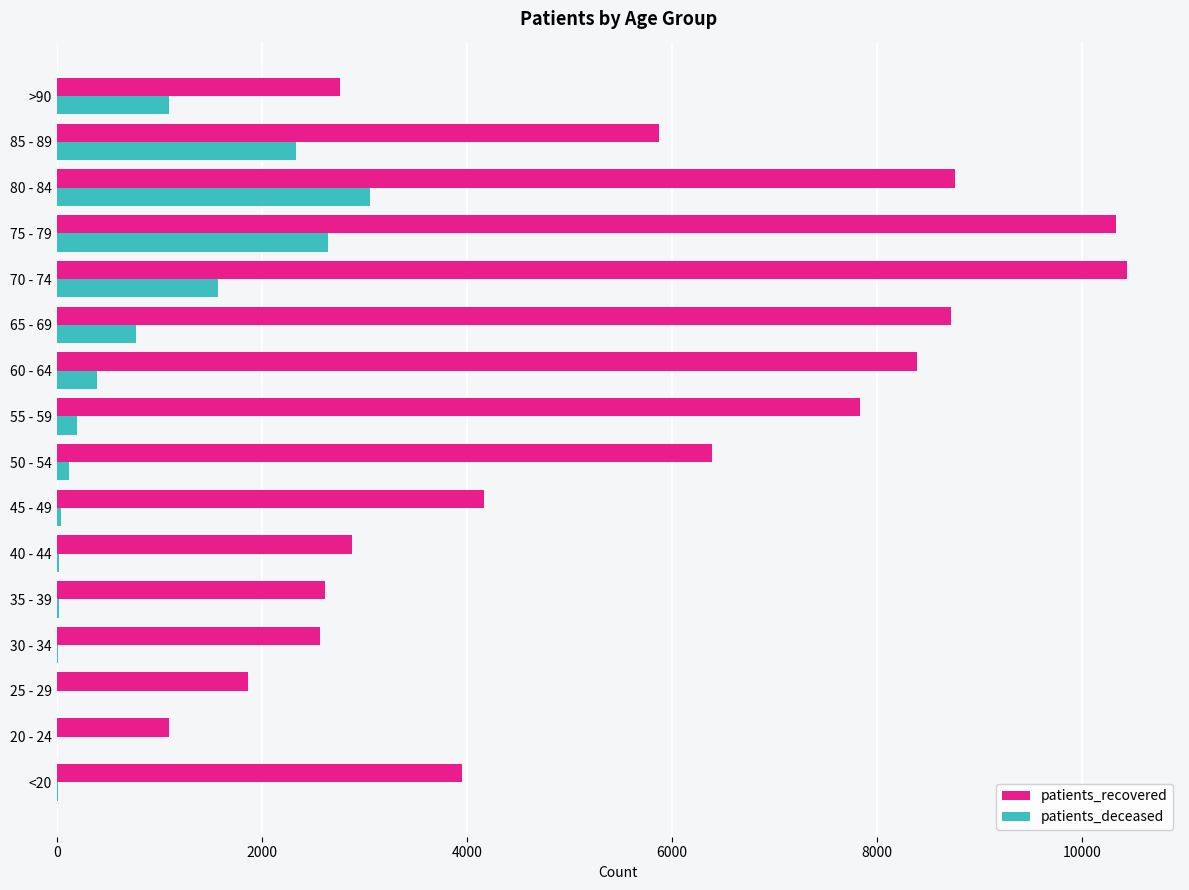

Which series has the widest spread of values?

patients_recovered